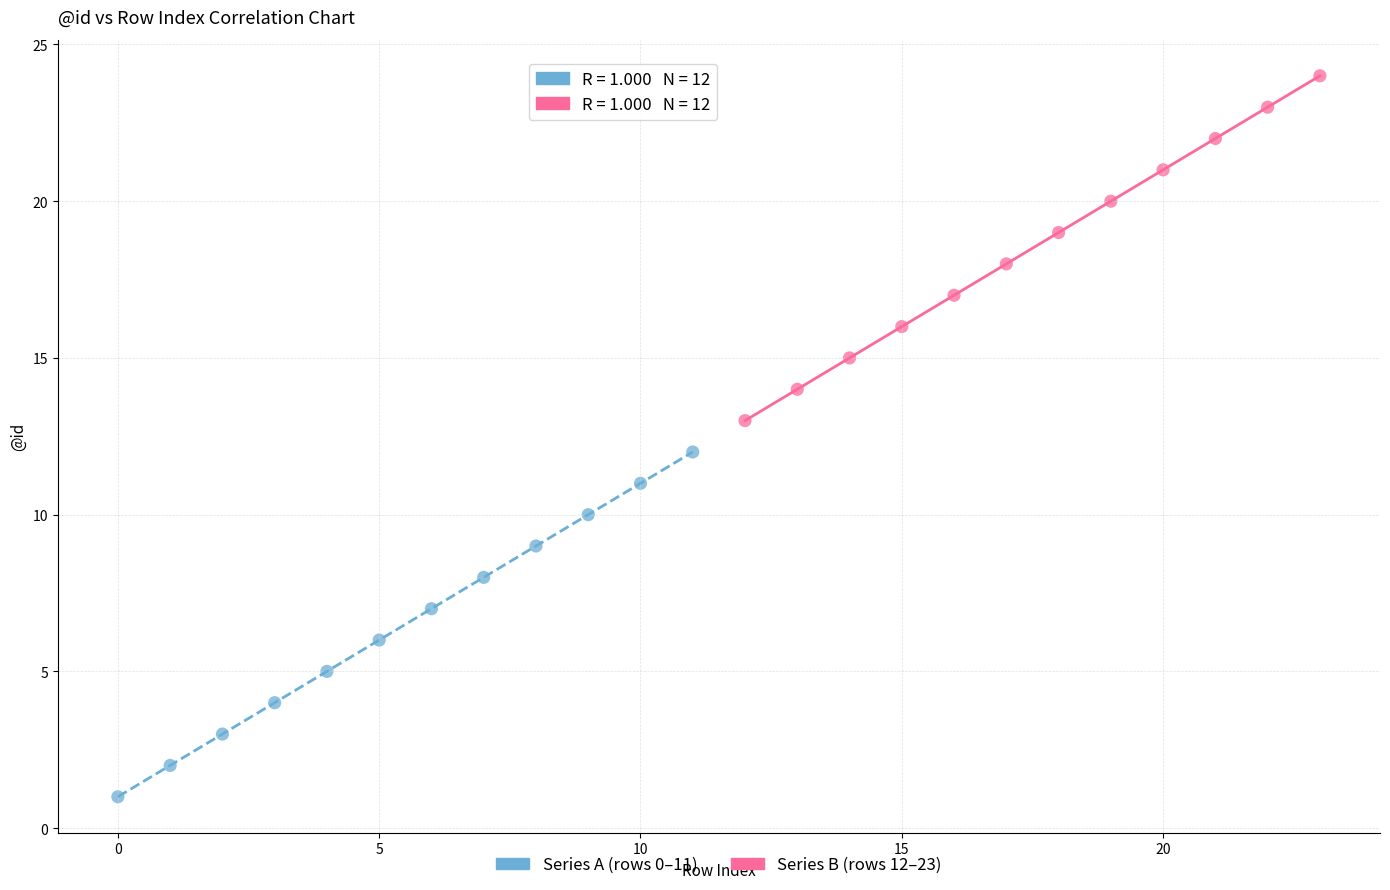

Which series contains the lowest Y value?

Series A (rows 0–11)